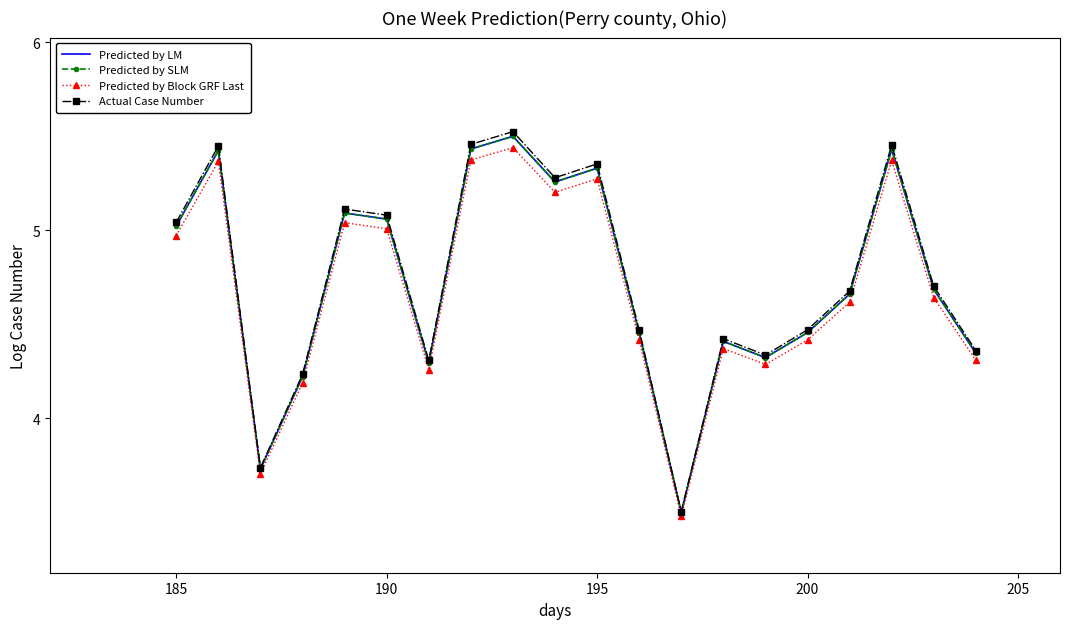

What is the minimum value shown in the chart?

3.5